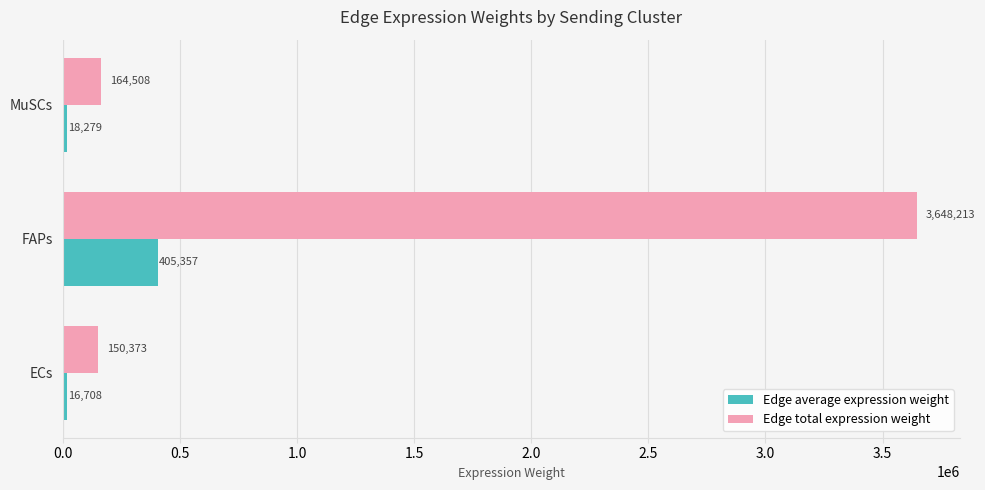

Which series has the largest range (max minus min)?

Edge total expression weight